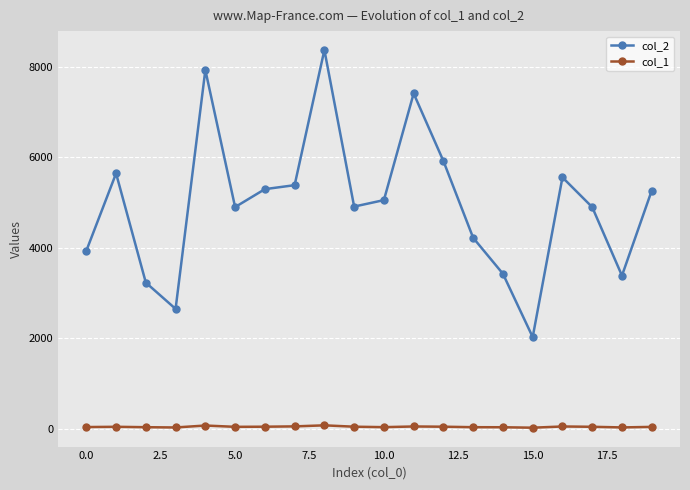

What is the value of the col_2 point at the 3rd from the left?

3229